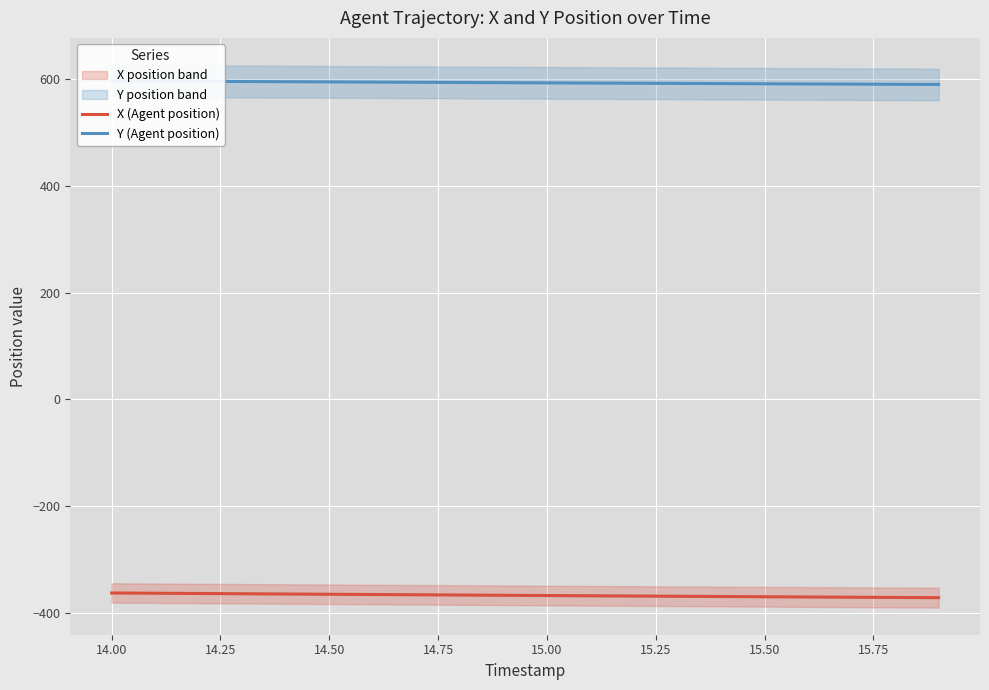

How many lines are shown in the chart?

2